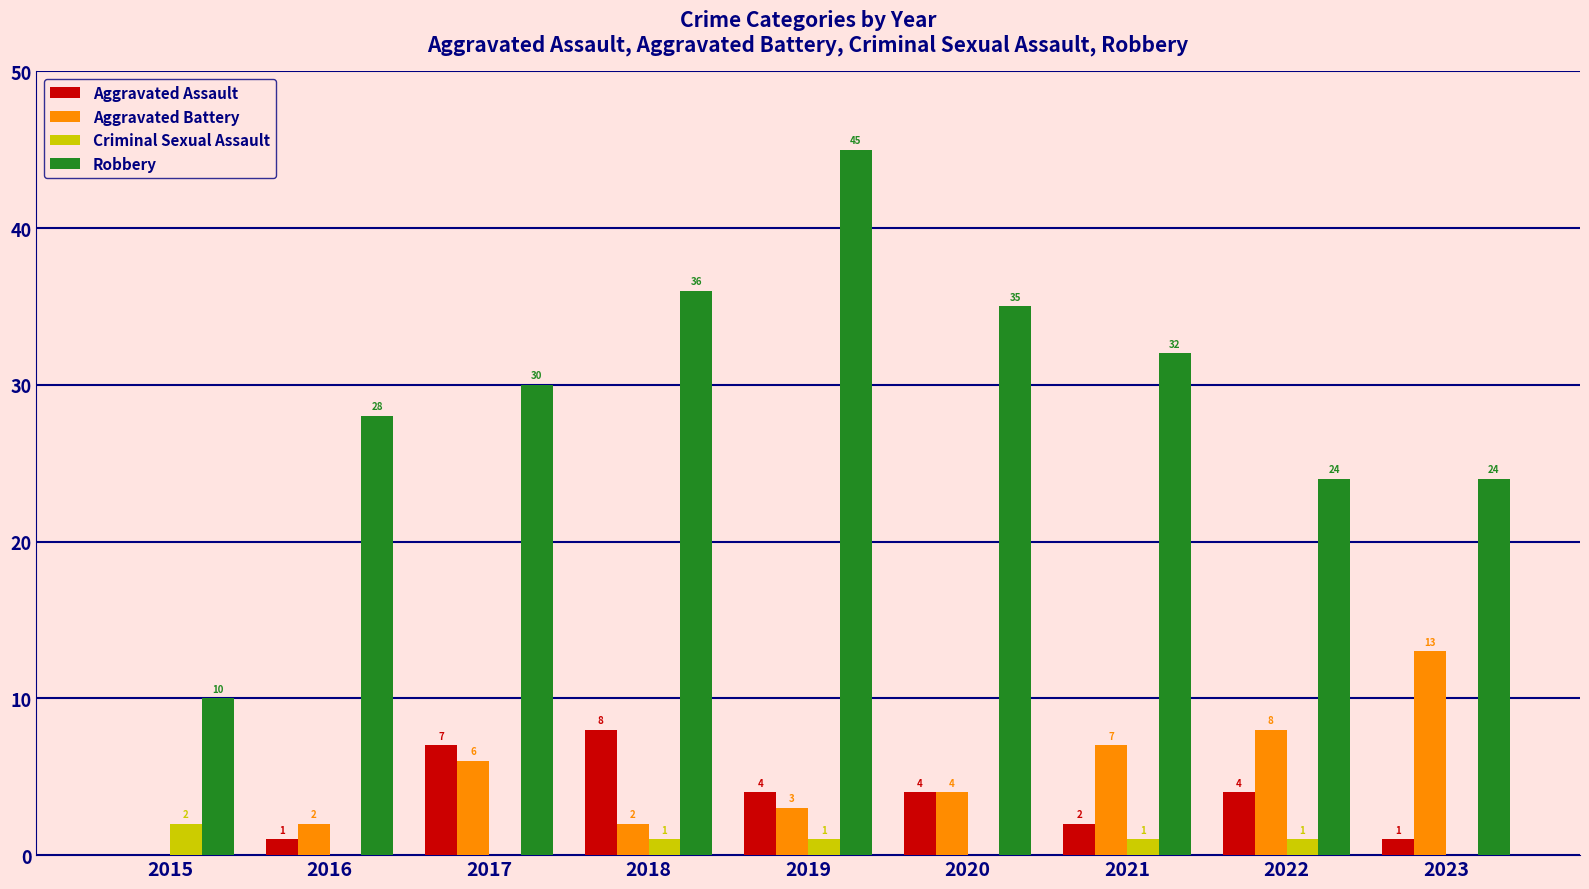

Which series has the widest spread of values?

Robbery